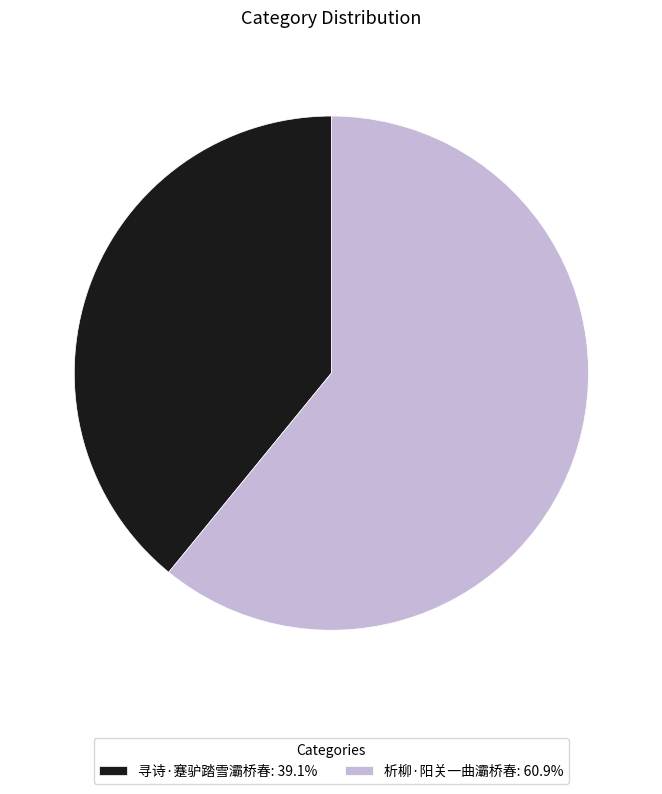

Rank the categories by value from lowest to highest.

寻诗·蹇驴踏雪灞桥春, 析柳·阳关一曲灞桥春